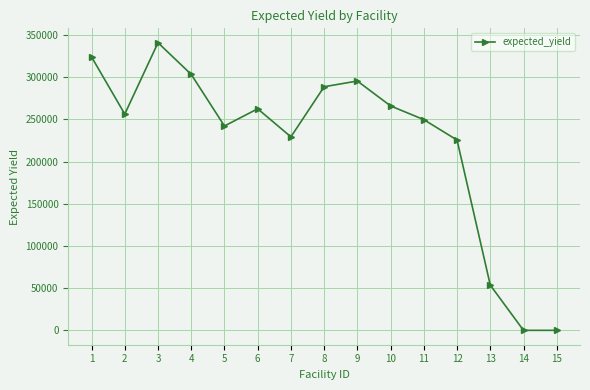

At which label is the value closest to 170360?

12